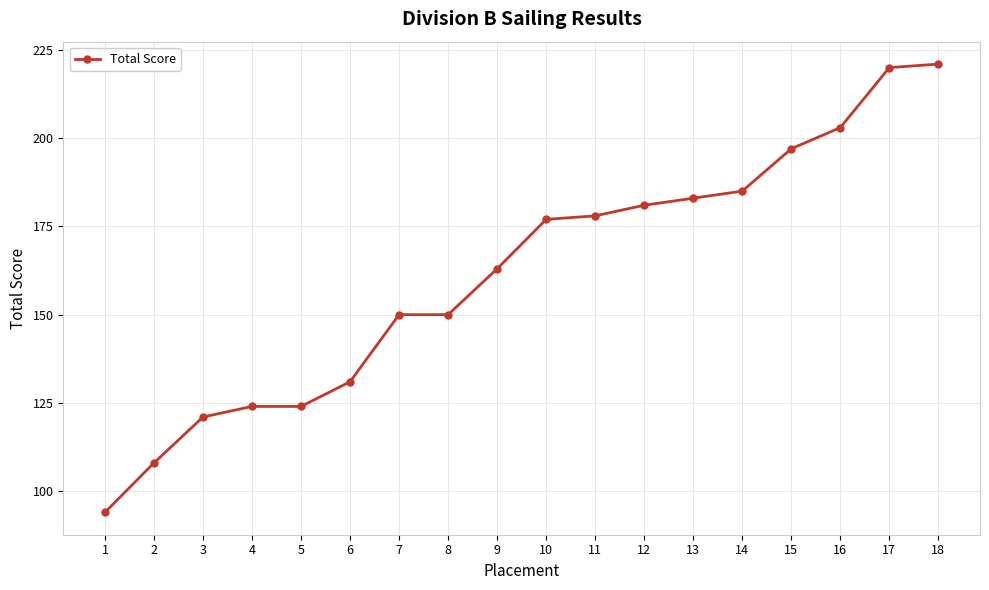

Does the chart have visible grid lines?

Yes